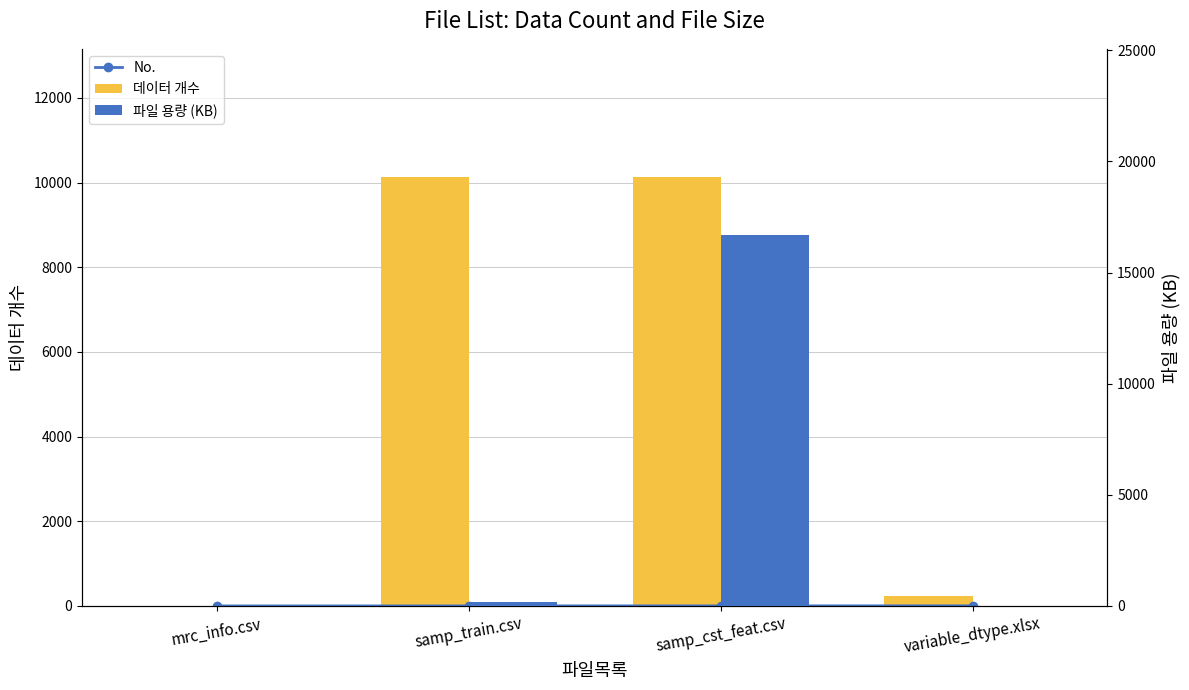

Reading left to right, transcribe all the data shown in this chart.

No.: mrc_info.csv=1	samp_train.csv=2	samp_cst_feat.csv=3	variable_dtype.xlsx=4
데이터 개수: mrc_info.csv=10	samp_train.csv=10124	samp_cst_feat.csv=10124	variable_dtype.xlsx=226
파일 용량 (KB): mrc_info.csv=5	samp_train.csv=182	samp_cst_feat.csv=16710	variable_dtype.xlsx=16